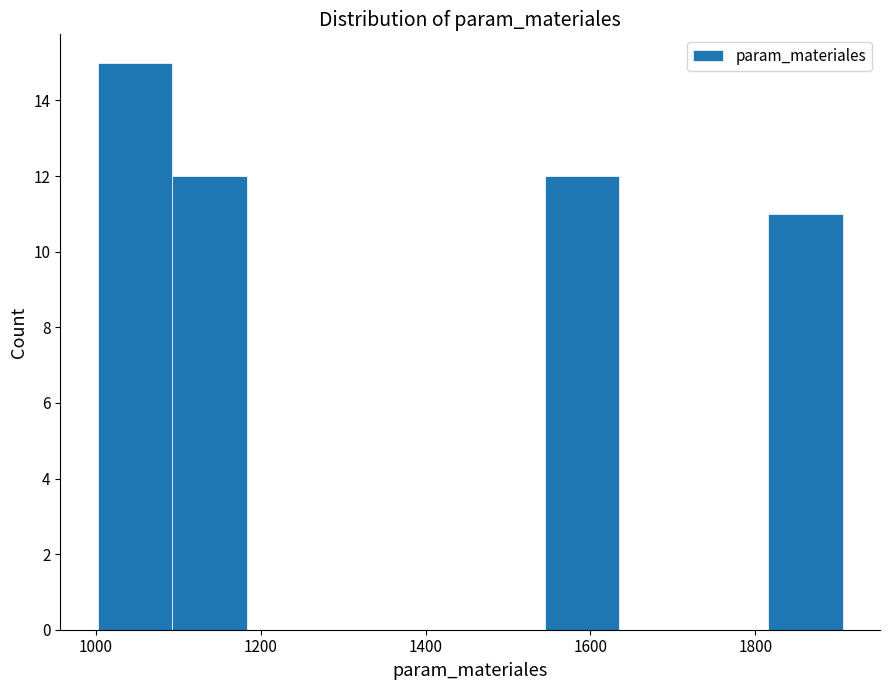

Over which range of the x-axis is the bar tallest?

1000 to 1100